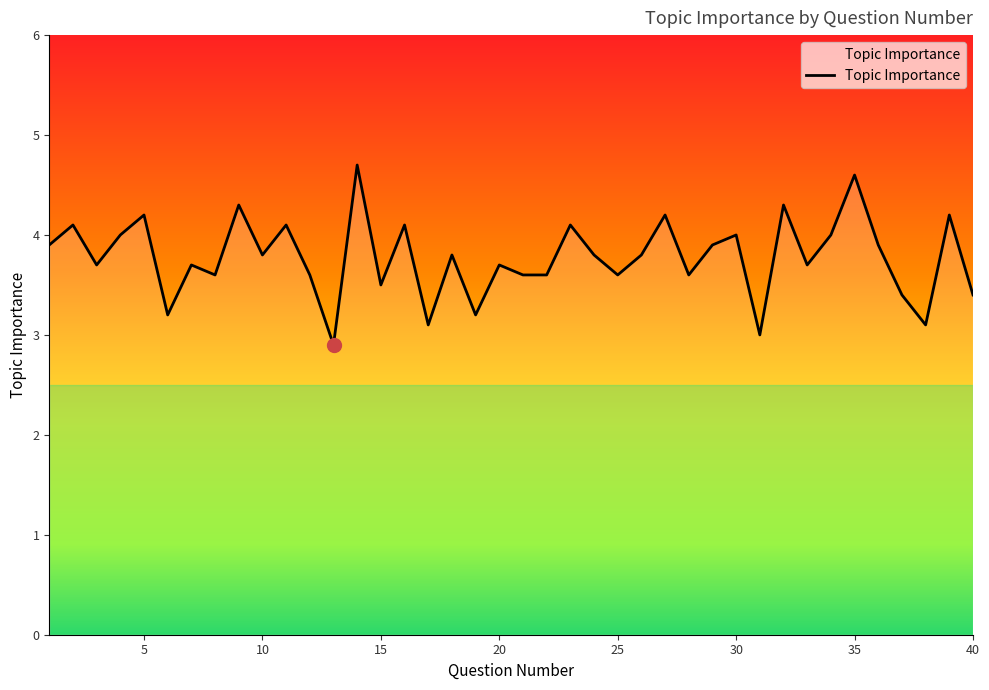

What is the maximum value shown in the chart?

4.7